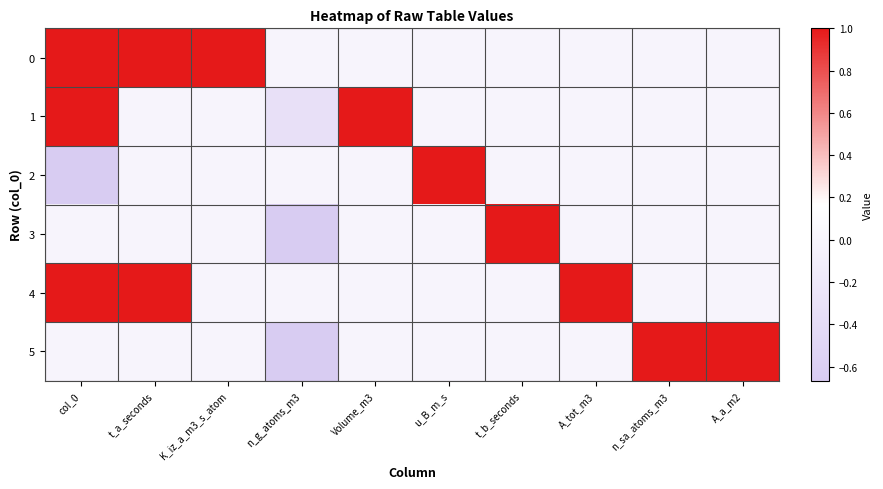

What is the smallest value displayed?

-1.0